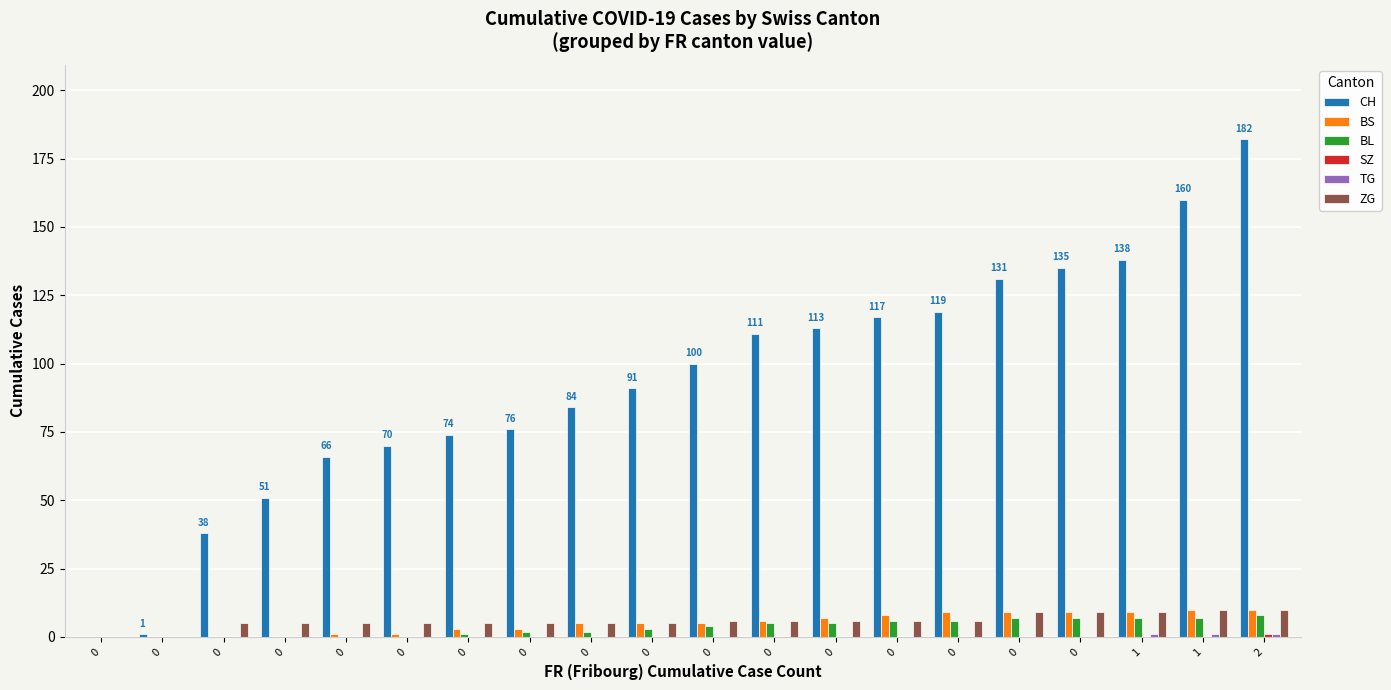

Is it true that BL equals 12 at 1?

False